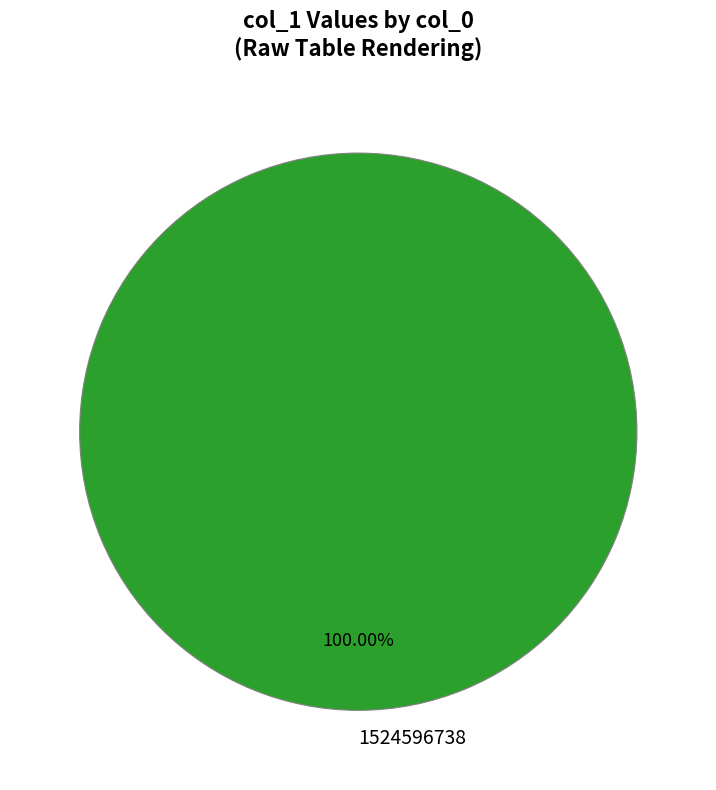

Which category accounts for the majority?

1524596738